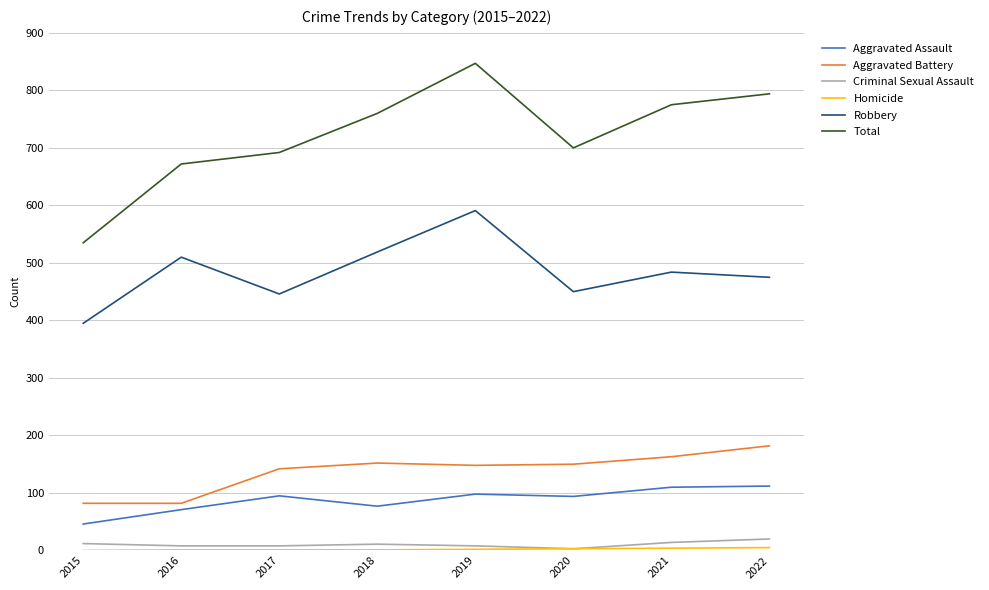

Which series has the largest total across all categories?

Total